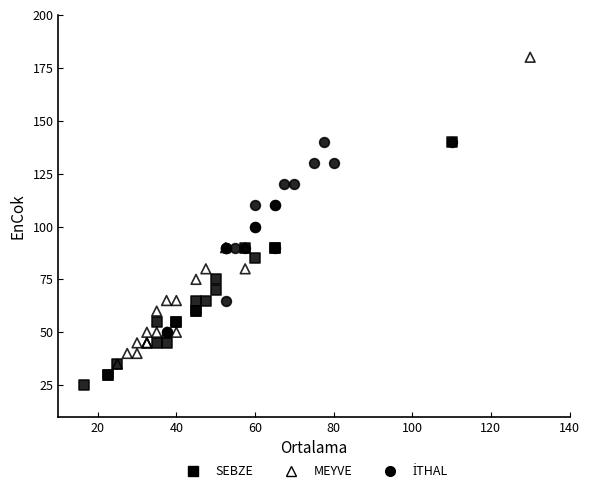

Which series reaches the minimum Y coordinate?

SEBZE